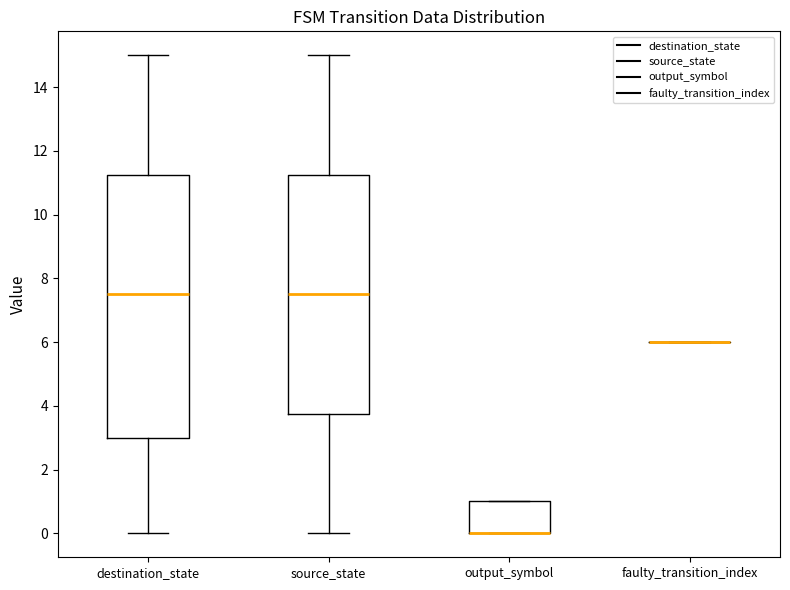

Which box is the tallest, from its lower edge to its upper edge?

destination_state